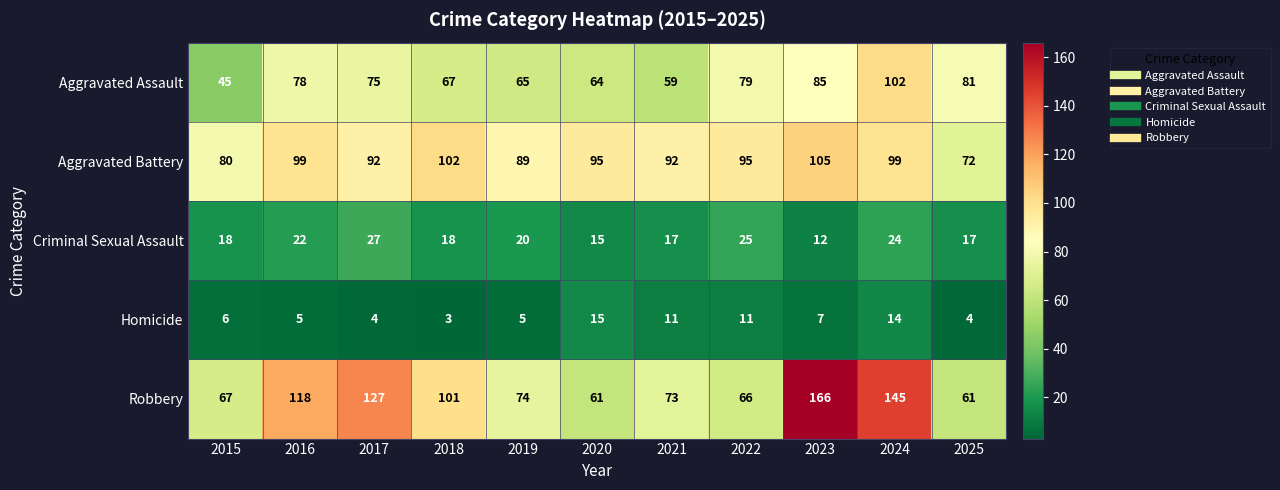

List the series in order of their peak value, highest first.

Robbery, Aggravated Battery, Aggravated Assault, Criminal Sexual Assault, Homicide